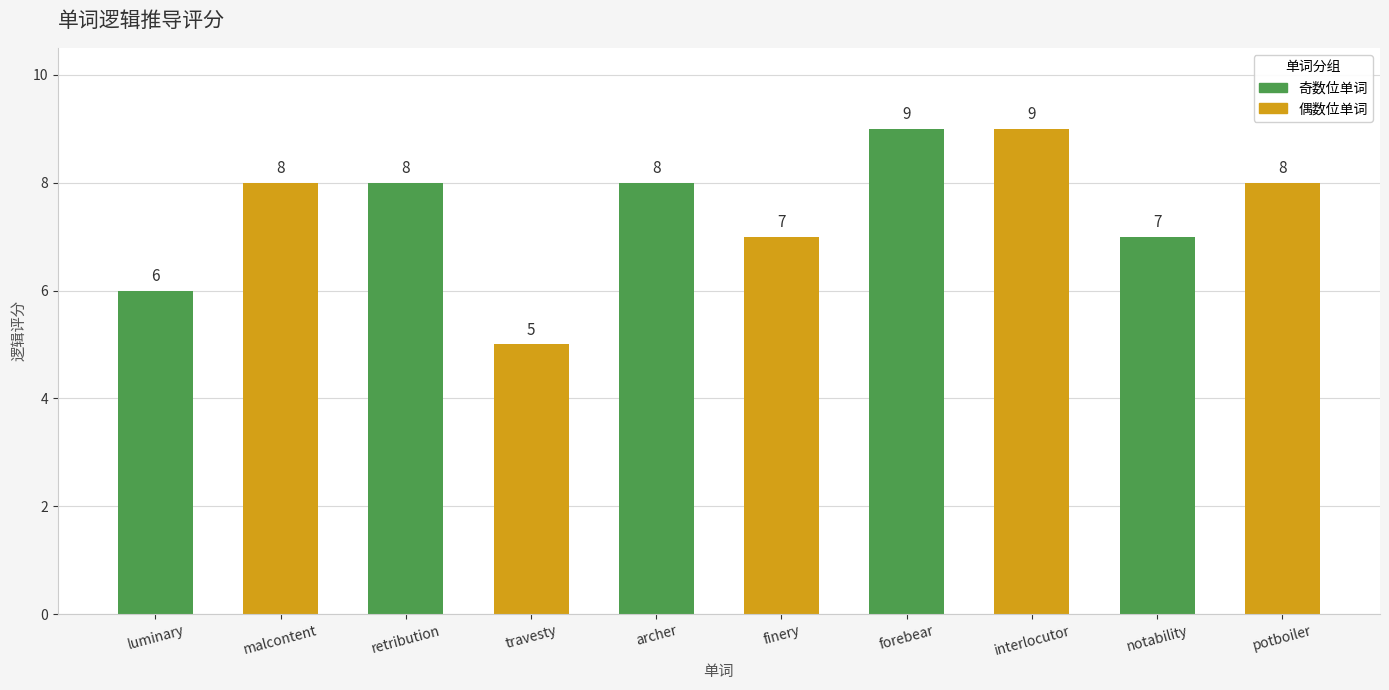

What is the ratio of the value at archer to the value at travesty?

1.6